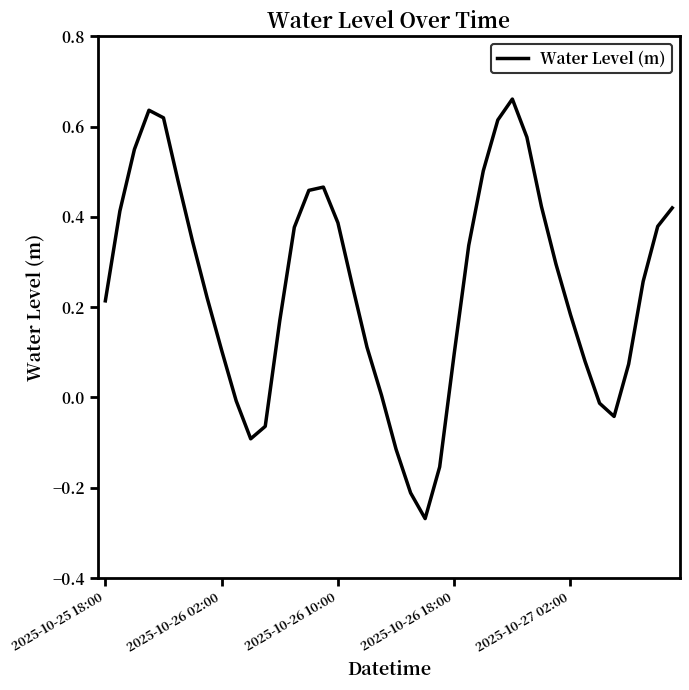

What is the difference between the maximum and minimum values?

0.9